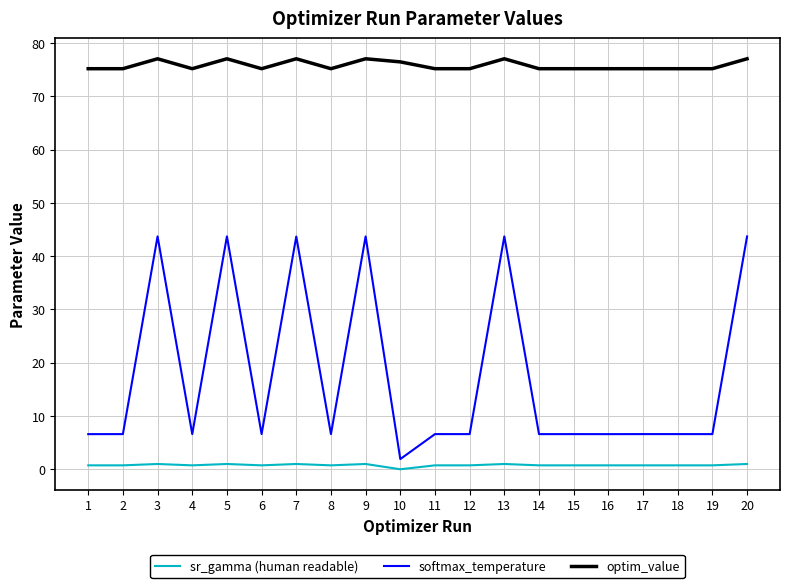

What is the difference between the sr_gamma (human readable) values at 3 and 10?

1.0